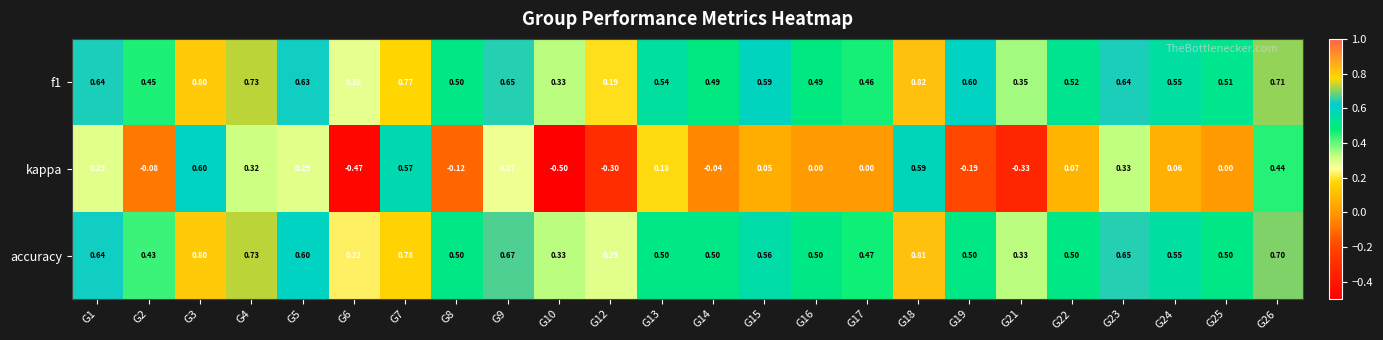

Which series has the largest range (max minus min)?

kappa